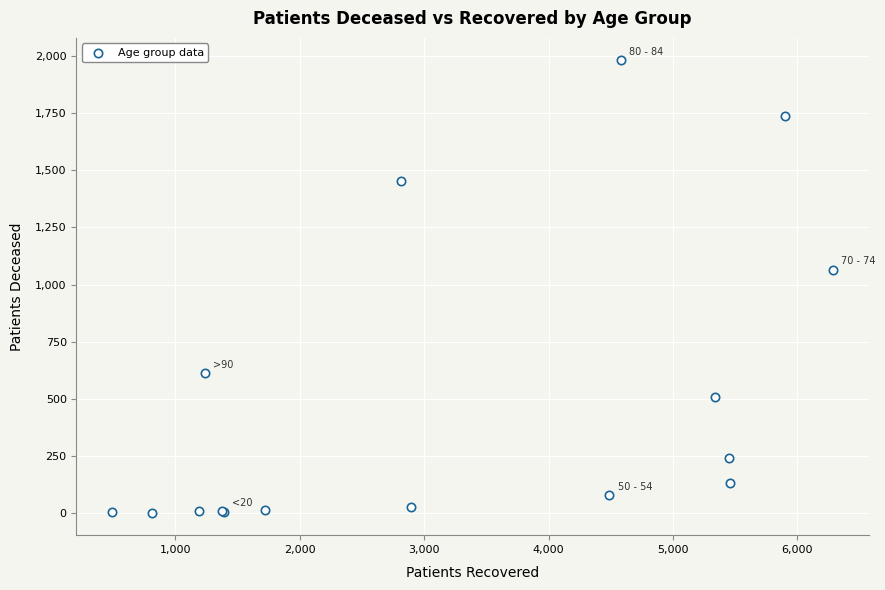

What Y value in the scatter plot is closest to 991?

1065